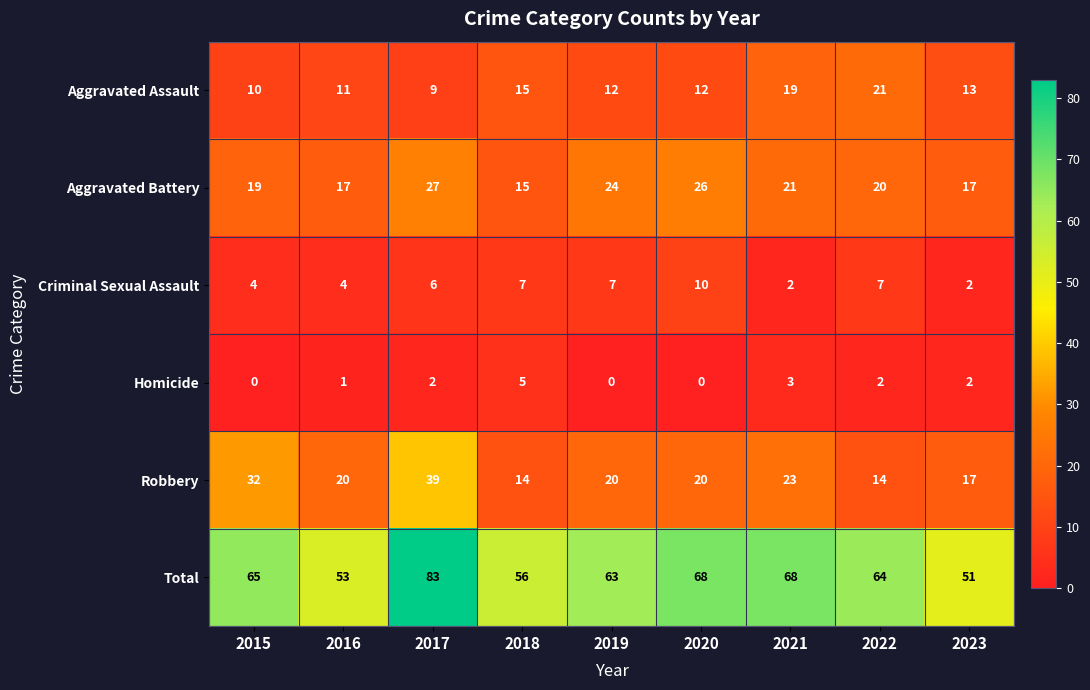

How many distinct data groups are displayed?

6